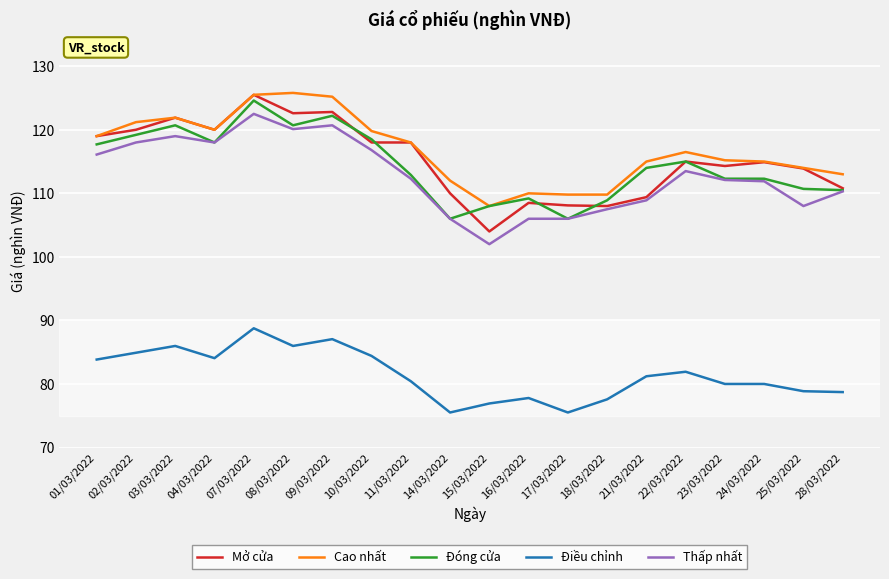

True or false: Điều chỉnh has a value of 108.8 at 28/03/2022.

False